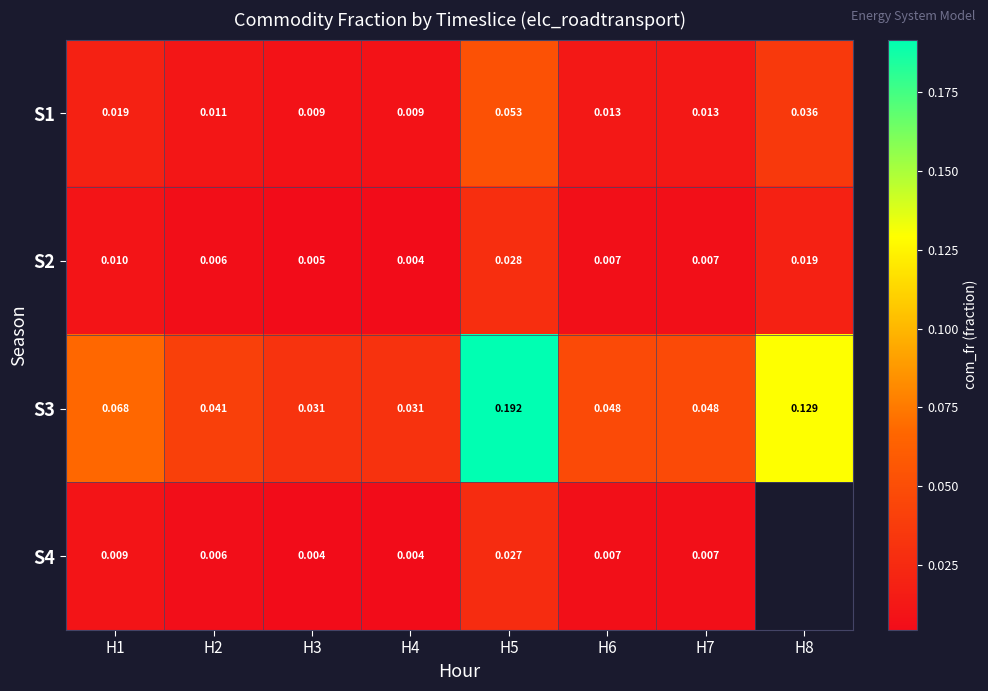

At which category is the sum across all series the highest?

H5